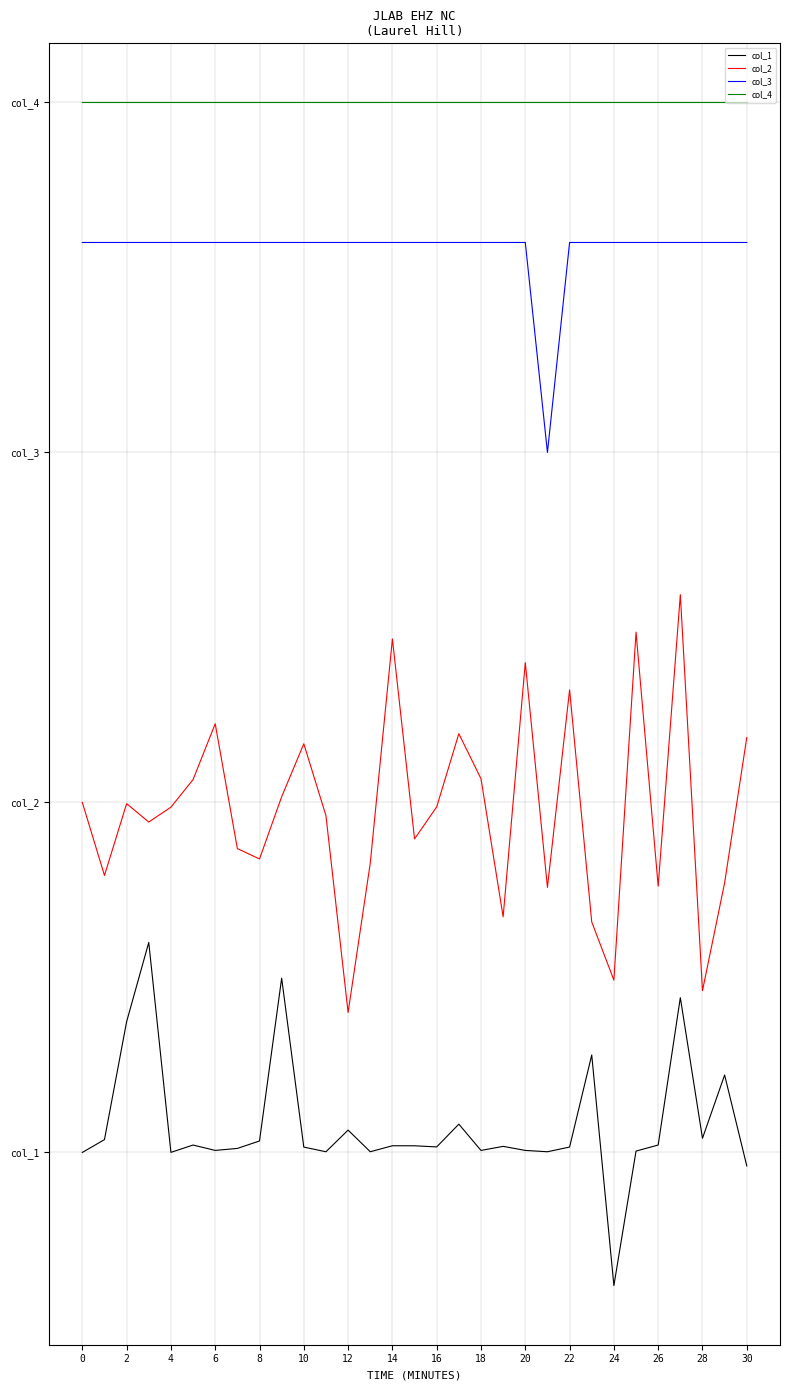

Is this an area chart (filled region under the line)?

No